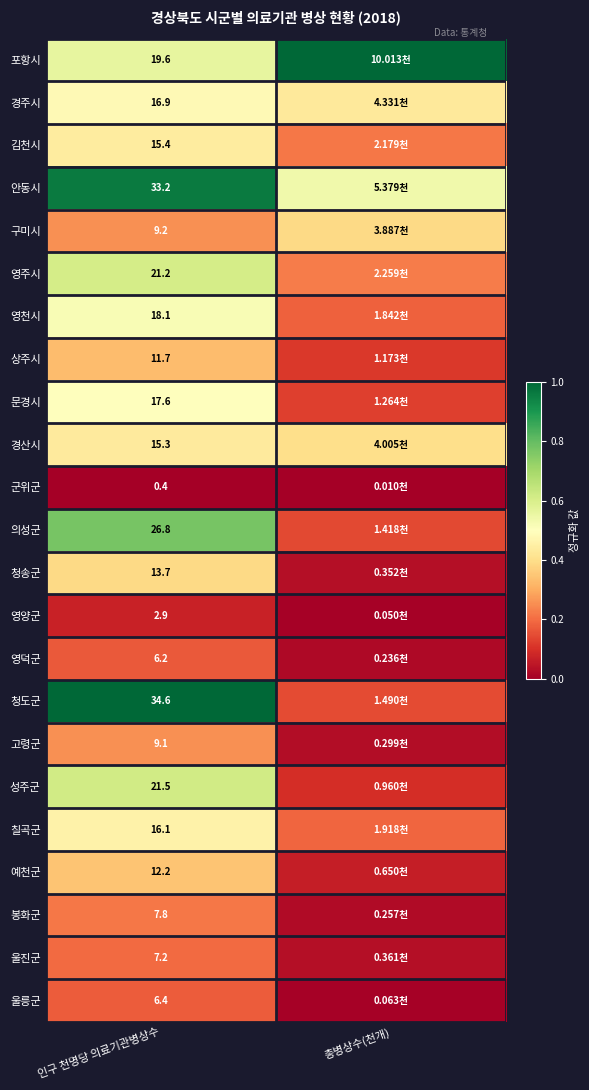

Rank the series at 인구 천명당 의료기관병상수 from highest to lowest value.

청도군, 안동시, 의성군, 성주군, 영주시, 포항시, 영천시, 문경시, 경주시, 칠곡군, 김천시, 경산시, 청송군, 예천군, 상주시, 구미시, 고령군, 봉화군, 울진군, 울릉군, 영덕군, 영양군, 군위군